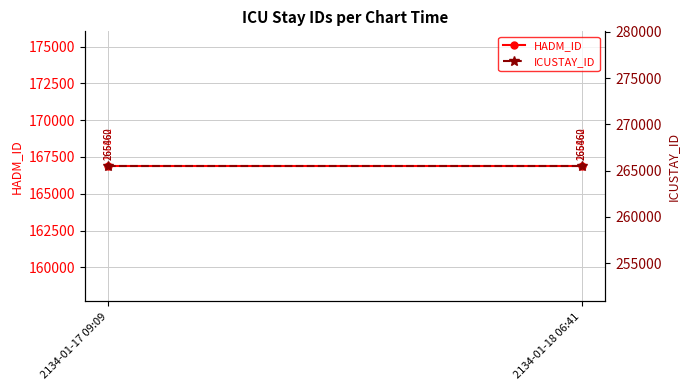

Which category has the highest value in the ICUSTAY_ID series?

2134-01-17 09:09